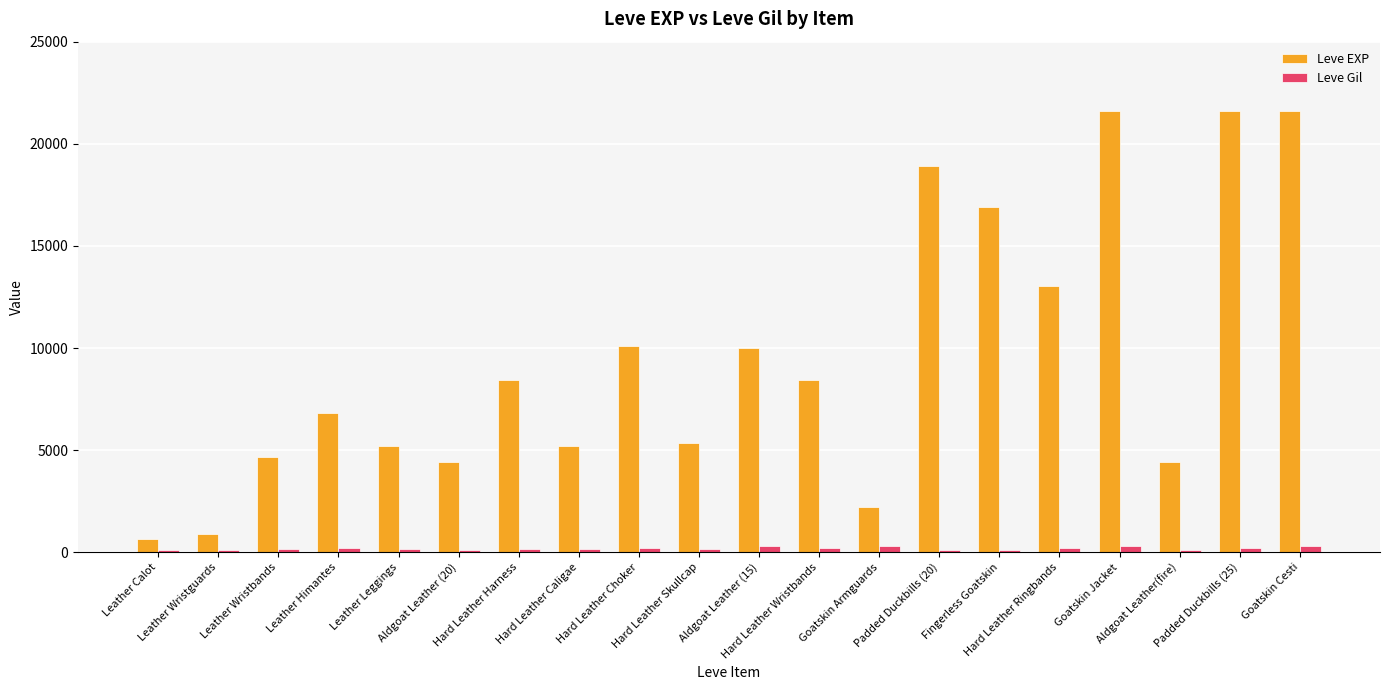

What is the difference between the second highest and minimum values in the Leve Gil series?

188